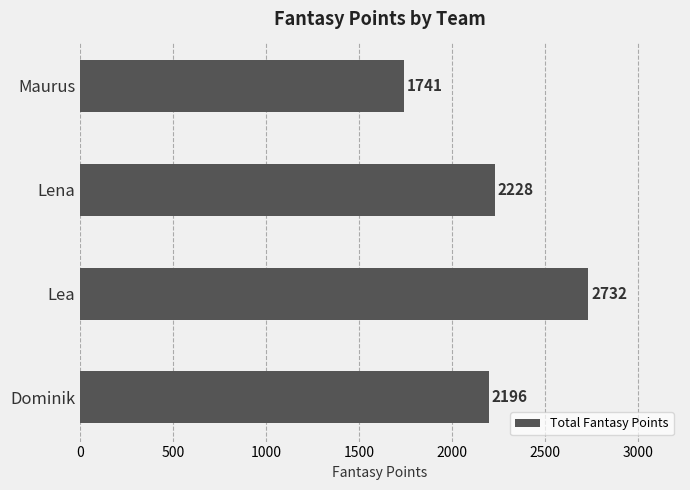

What is the ratio of the value at Lea to the value at Lena?

1.2